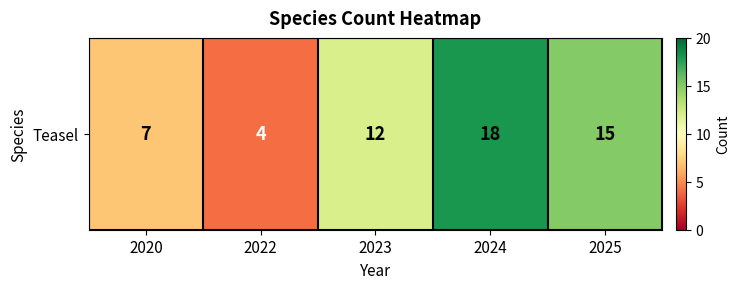

What is the change in value from 2023 to 2025?

+3